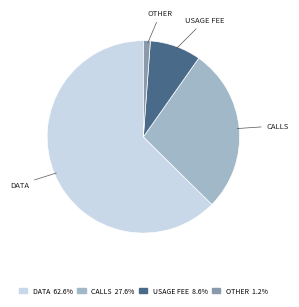

Rank the categories by value from highest to lowest.

DATA, CALLS, USAGE FEE, OTHER